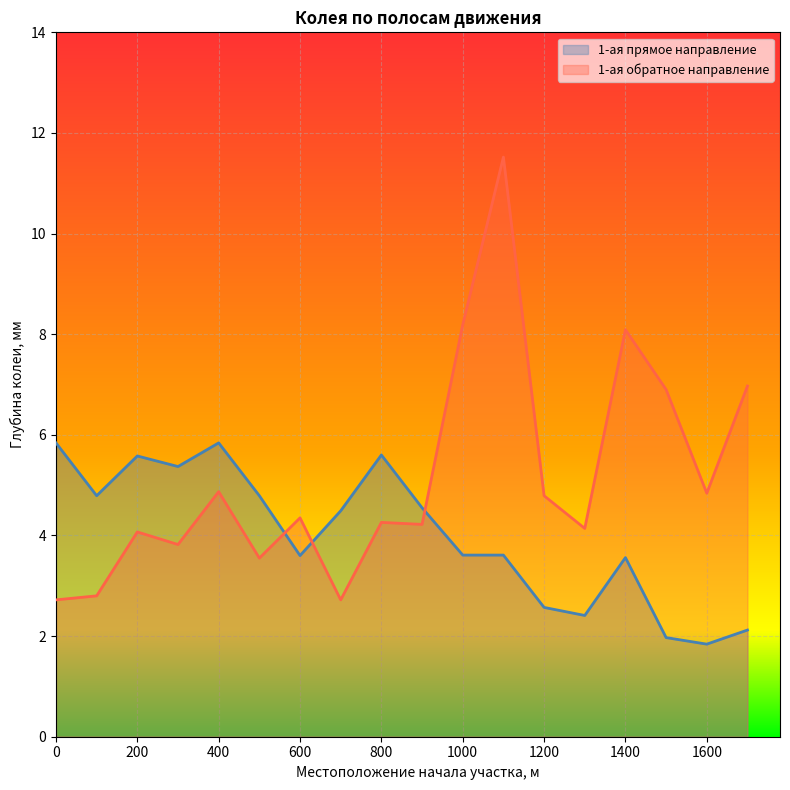

What is the total value across all series at 300?

9.2